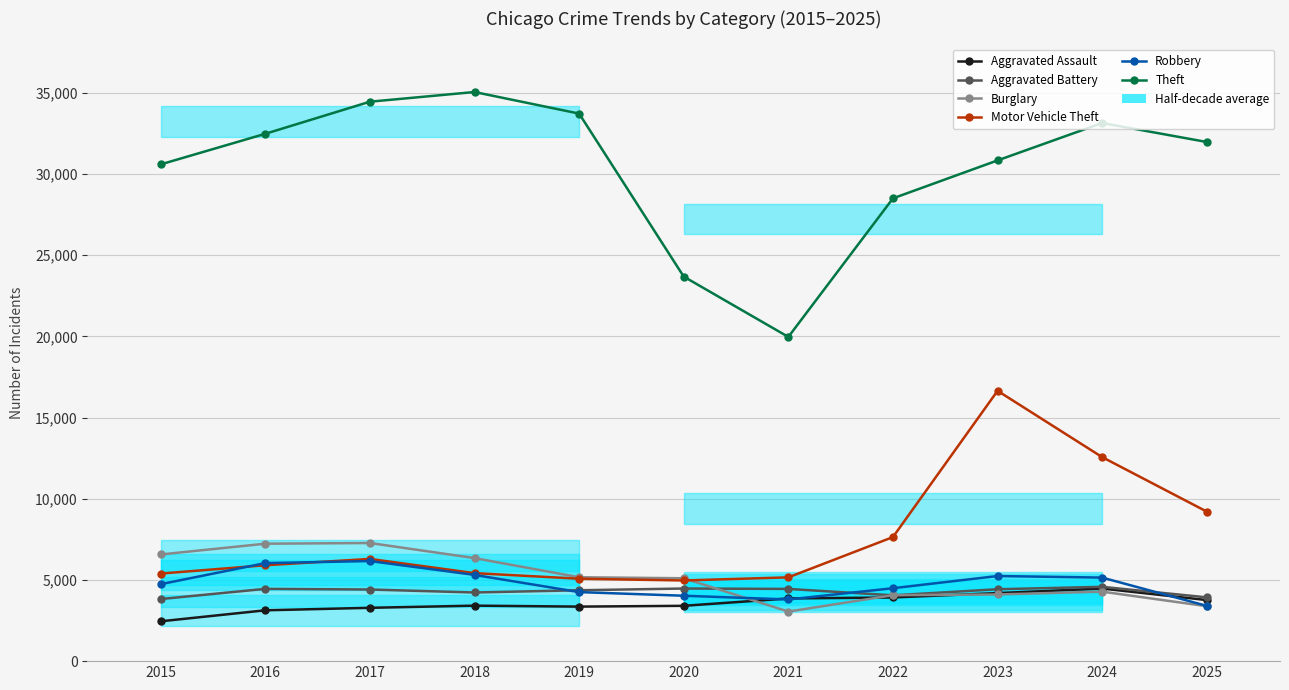

Is it true that Motor Vehicle Theft equals 5393 at 2015?

True